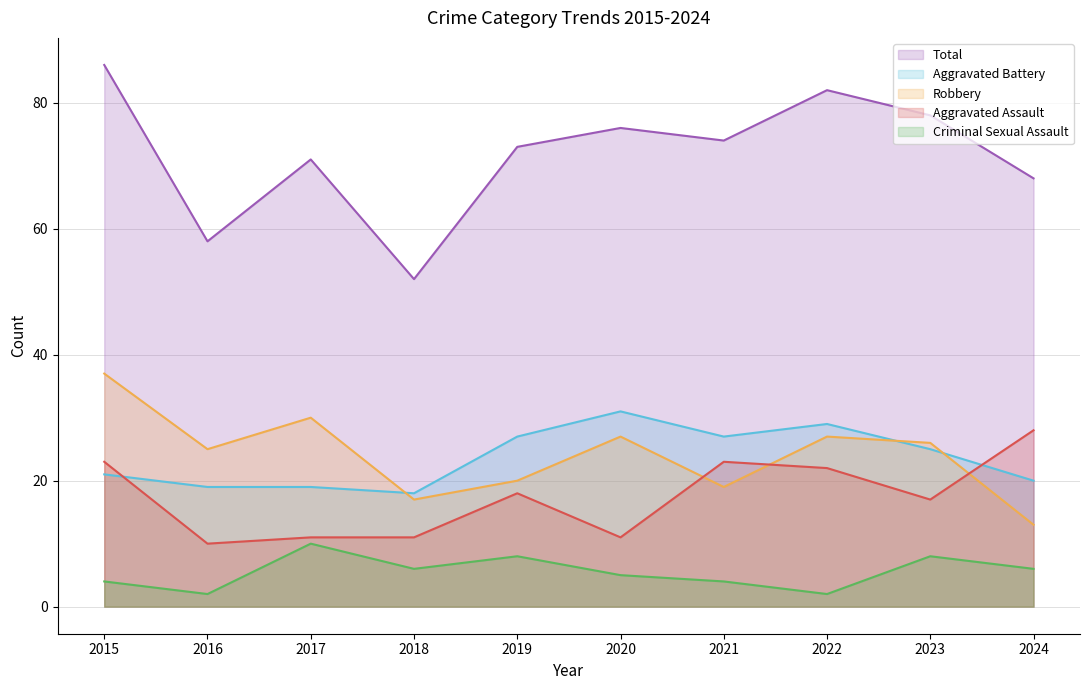

True or false: Robbery and Total cross at least once.

False